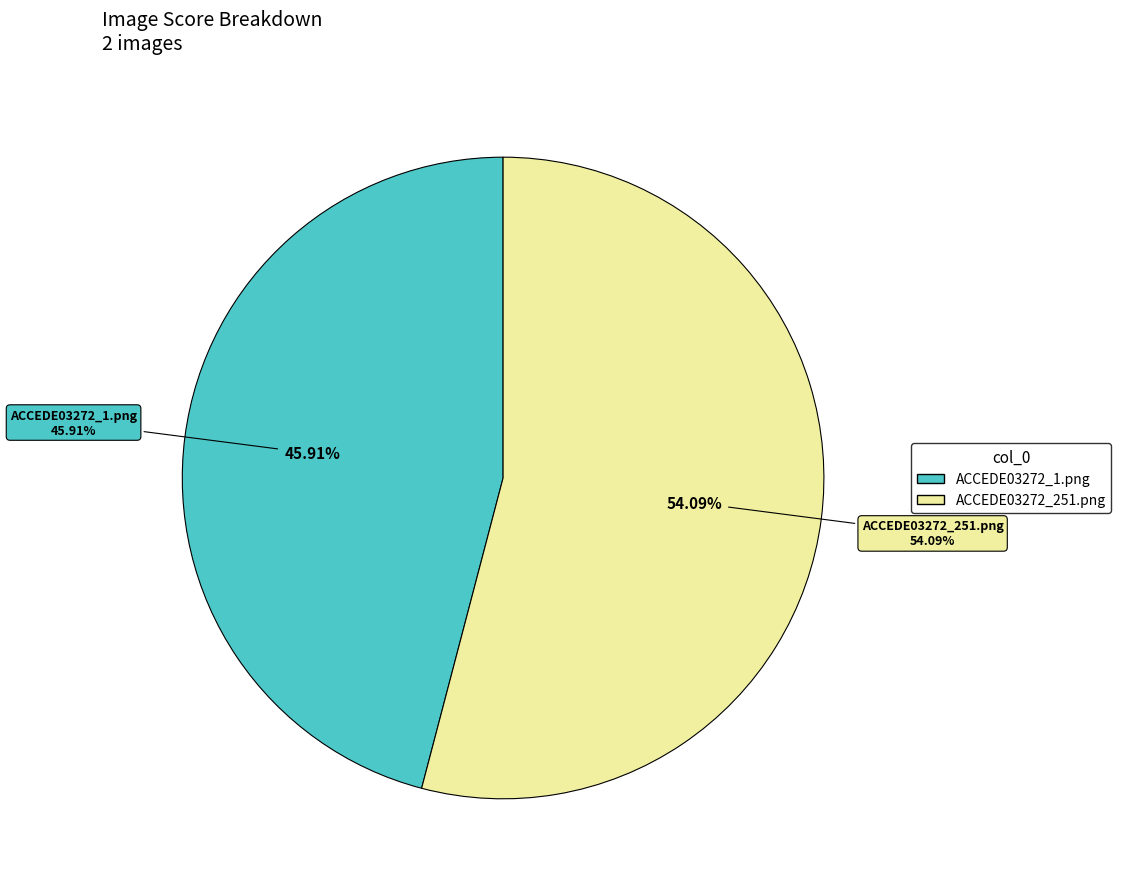

Between ACCEDE03272_251.png and ACCEDE03272_1.png, which is larger?

ACCEDE03272_251.png